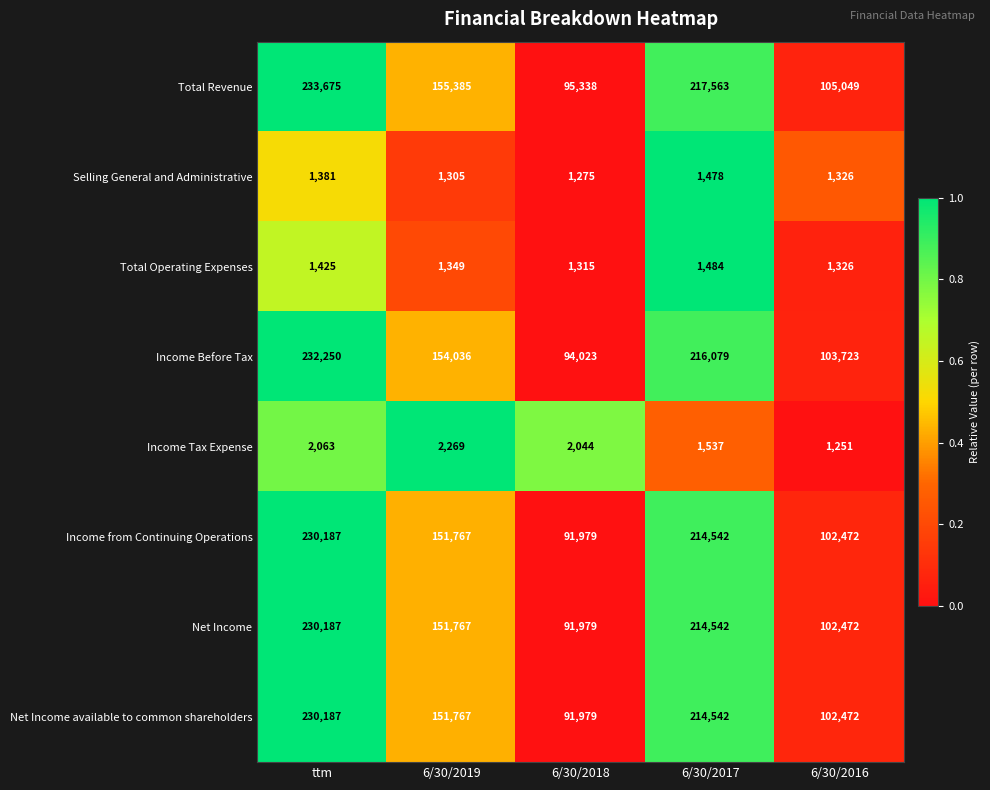

The Selling General and Administrative series shows 2015 at ttm. True or false?

False